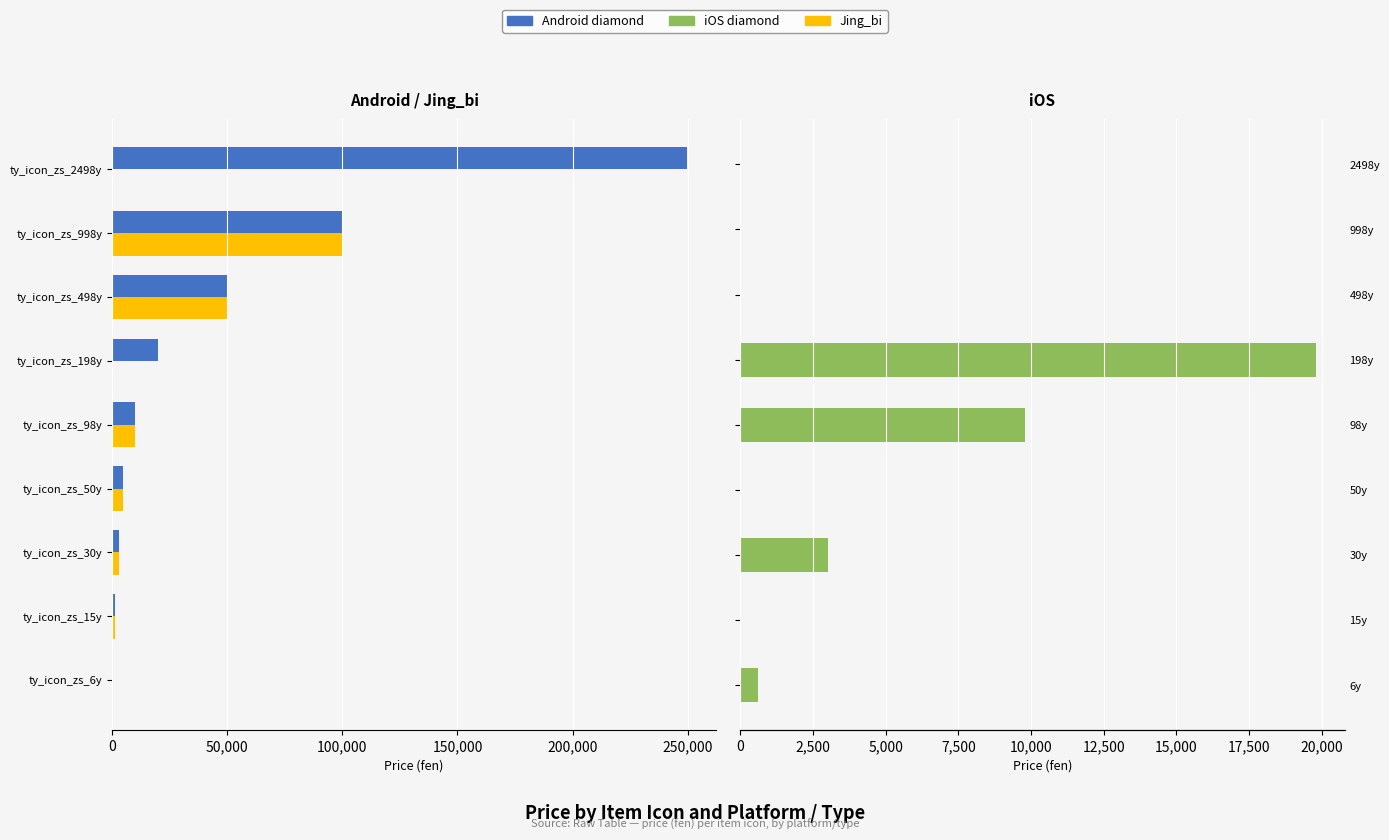

Is it true that iOS diamond equals 994 at 6y?

False